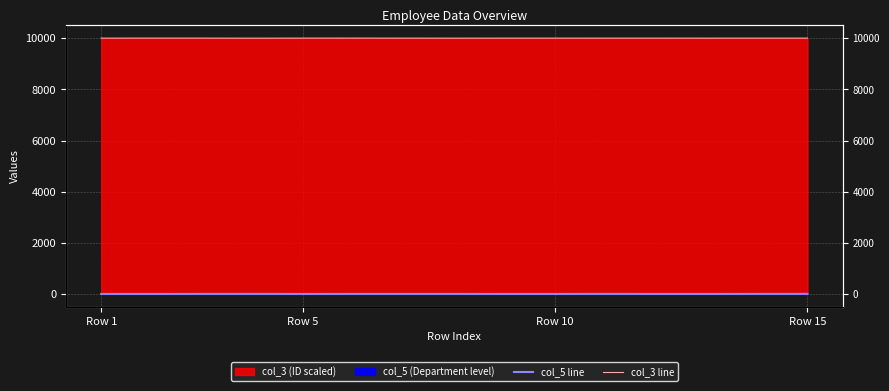

Reading left to right, transcribe all the data shown in this chart.

col_5 line: 1.0	1.0	2.0	3.0	1.0	2.0	2.0	2.0	1.0	1.0	3.0	1.0	1.0	2.0	3.0
col_3 line: 10002.5	10003.1	10002.9	10000.6	10002.8	10003.2	10002.0	10001.2	10001.8	10001.9	10002.3	10002.7	10001.5	10002.6	10002.0